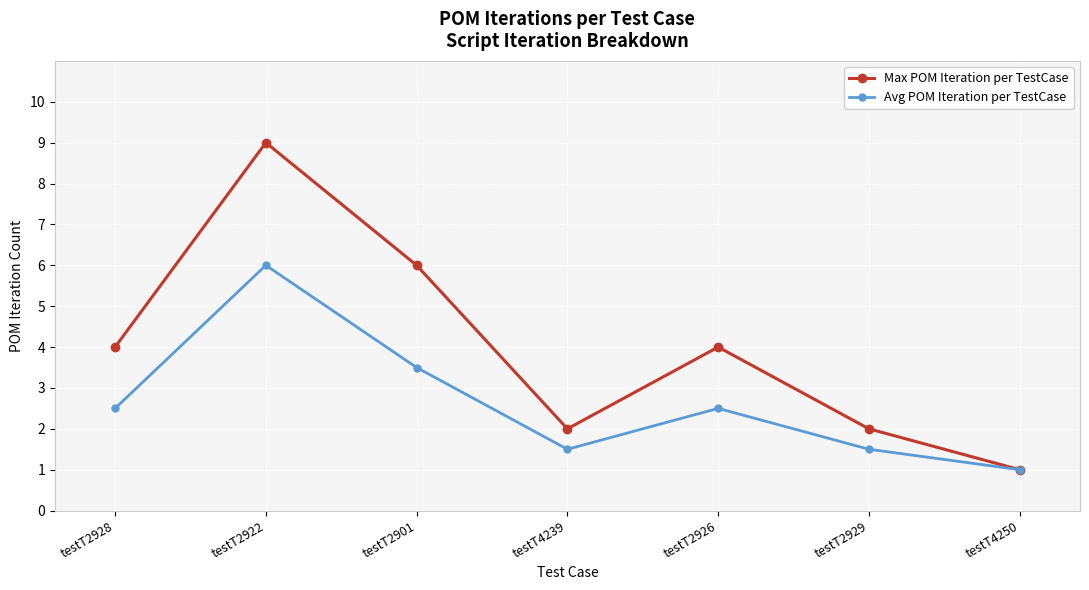

Rank the series by their average value, from lowest to highest.

Avg POM Iteration per TestCase, Max POM Iteration per TestCase